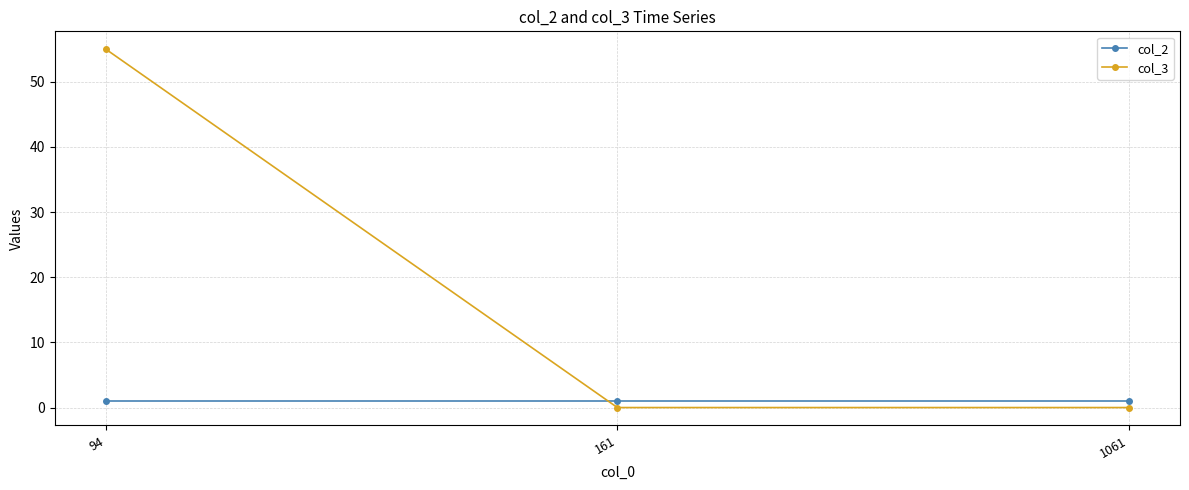

What is the sum of the col_3 values at 94 and 161?

55